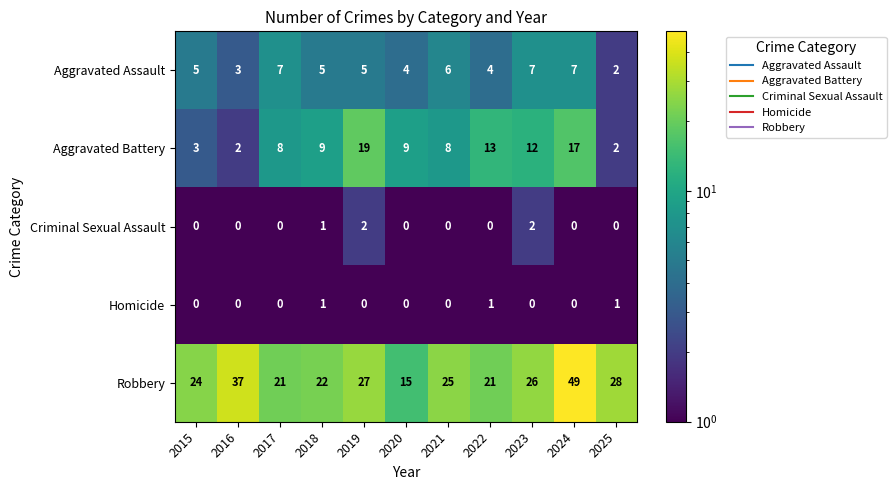

At which label is Criminal Sexual Assault closest to 1?

2018